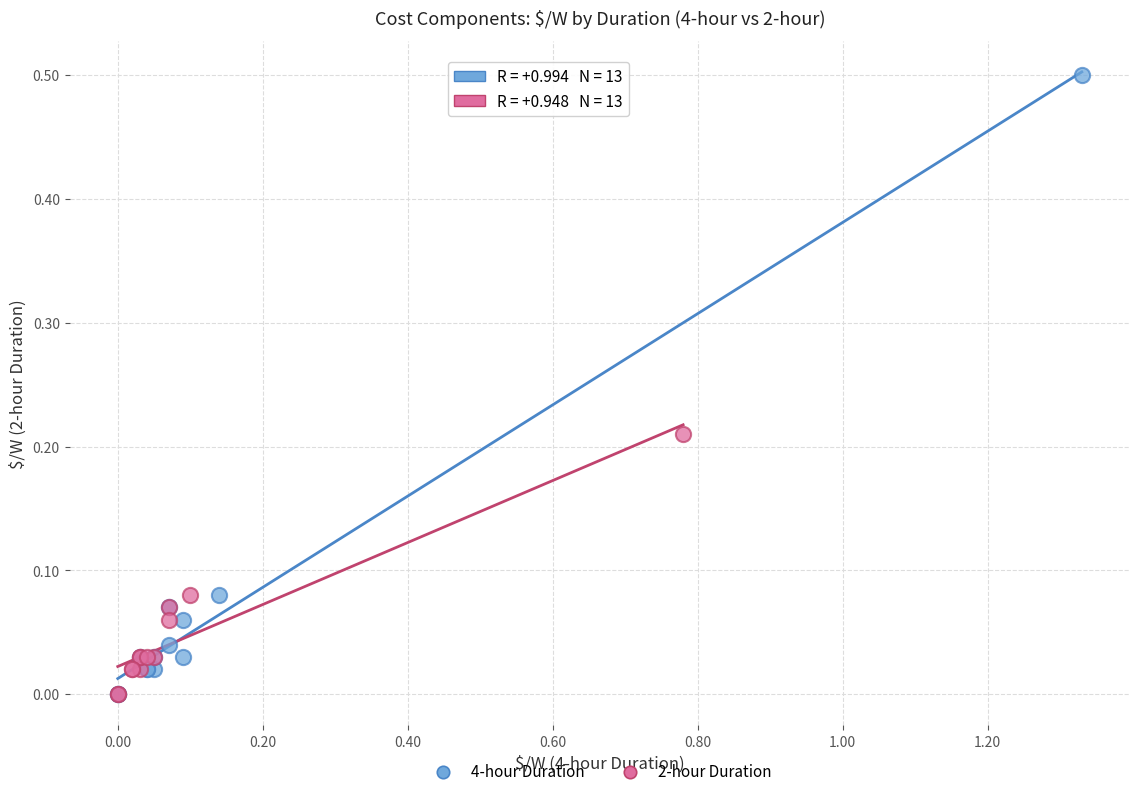

Which series contains the highest Y value?

4-hour Duration